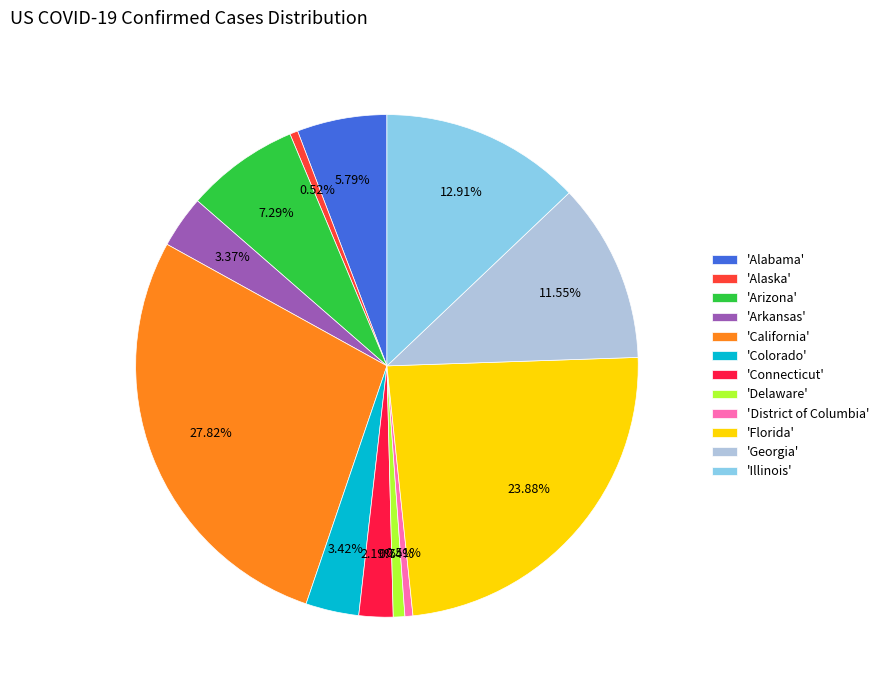

Do 'Georgia' and 'California' together represent more than half of the pie?

No